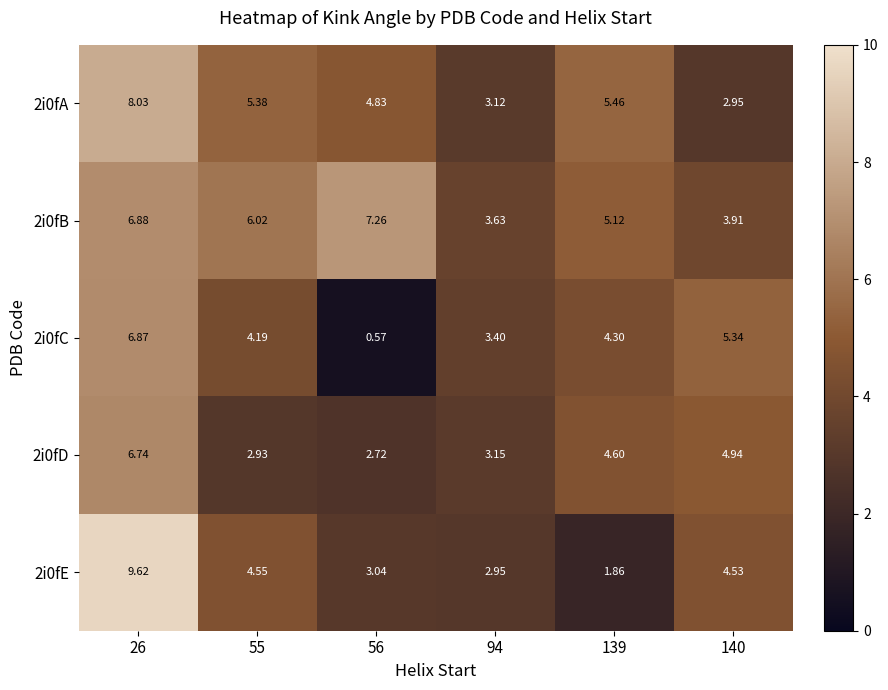

Which label corresponds to the largest value in the chart?

26